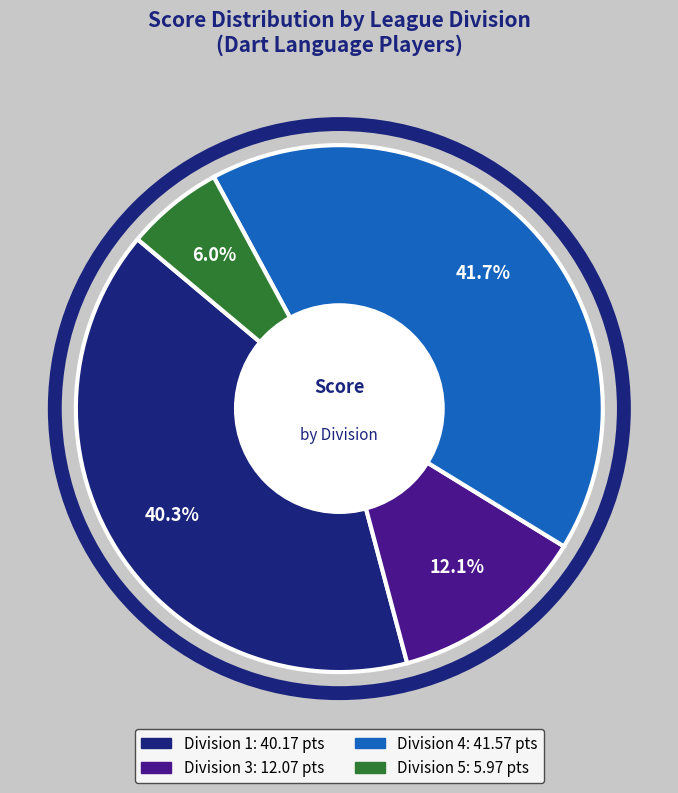

Is there a majority slice in this chart?

No